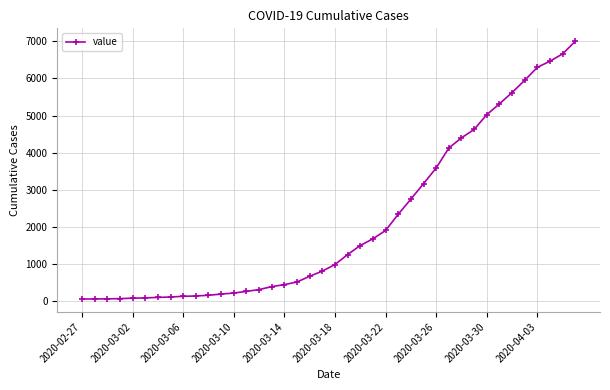

What is the greatest value displayed?

7003